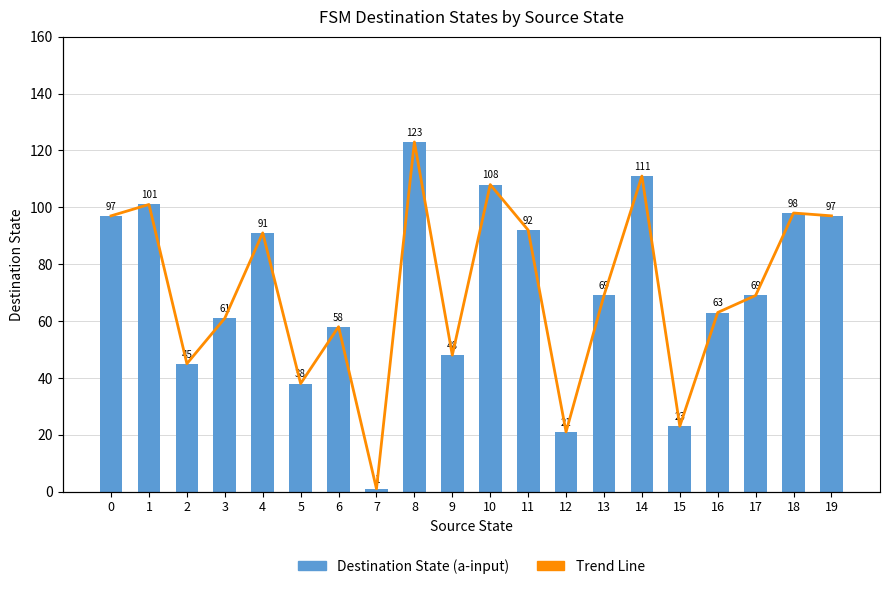

What is the difference between the maximum and minimum values in the Trend Line series?

122